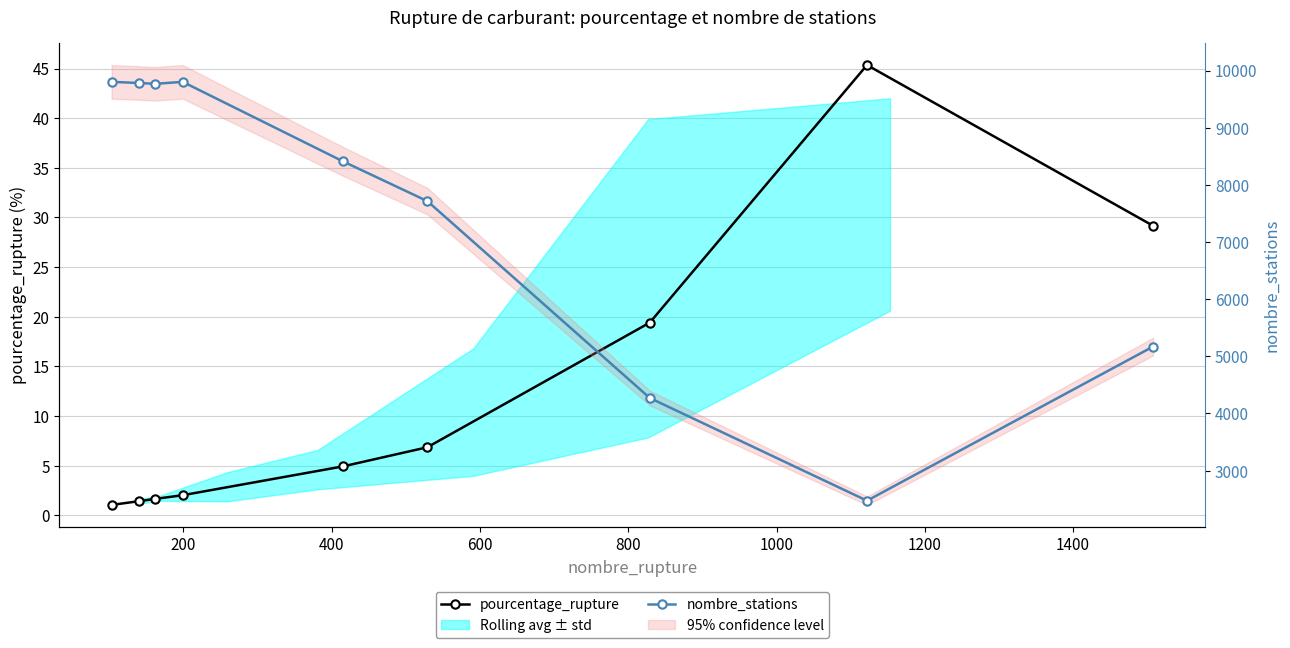

True or false: nombre_stations and pourcentage_rupture intersect in this chart.

False